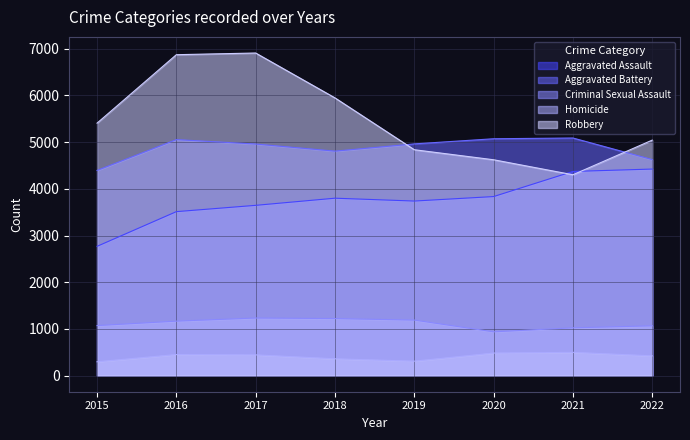

True or false: Robbery and Homicide cross at least once.

False